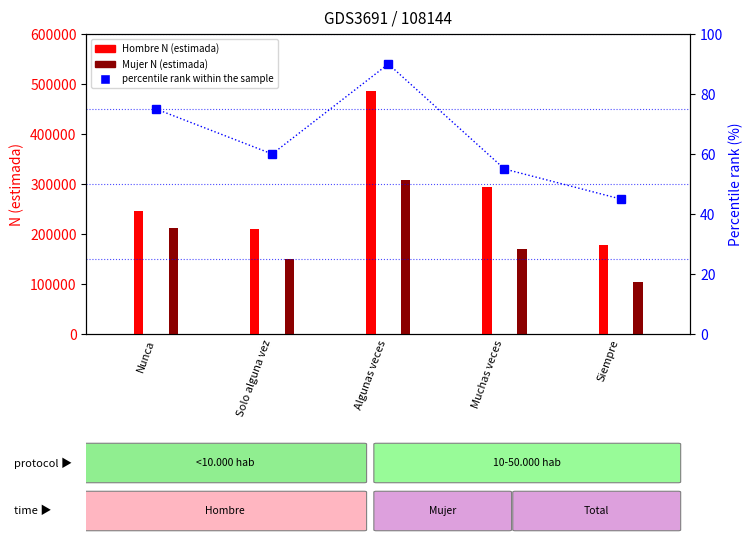

What is the difference between the second highest and second lowest values?

20